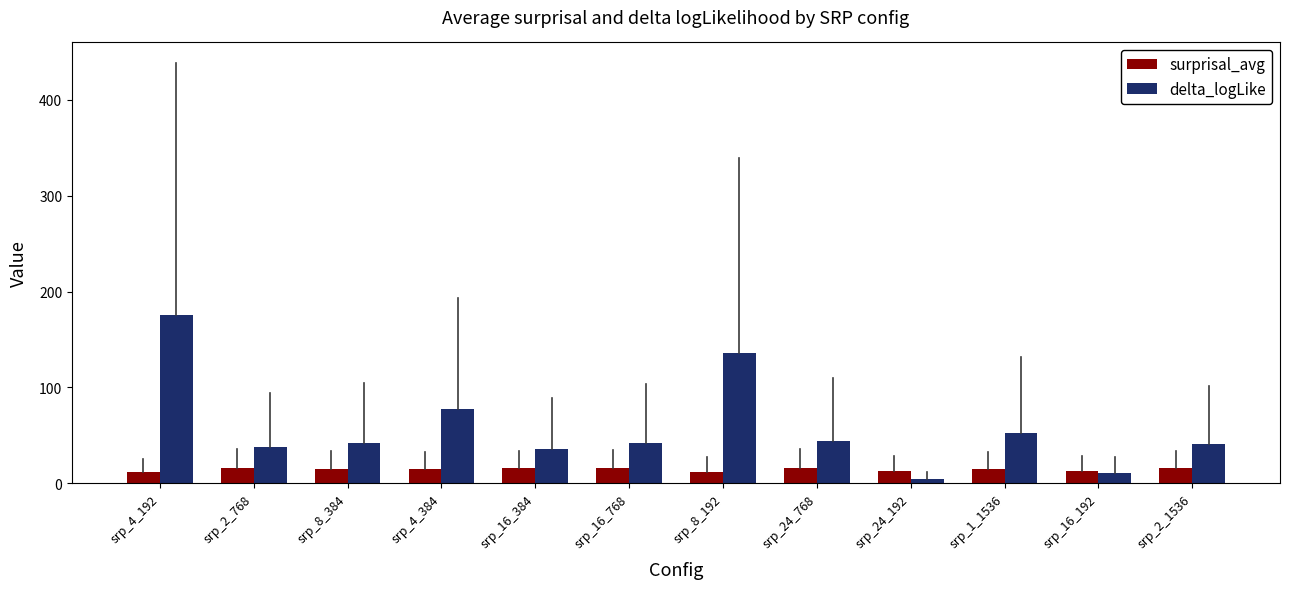

What is the difference between the delta_logLike values at srp_24_192 and srp_16_768?

36.8